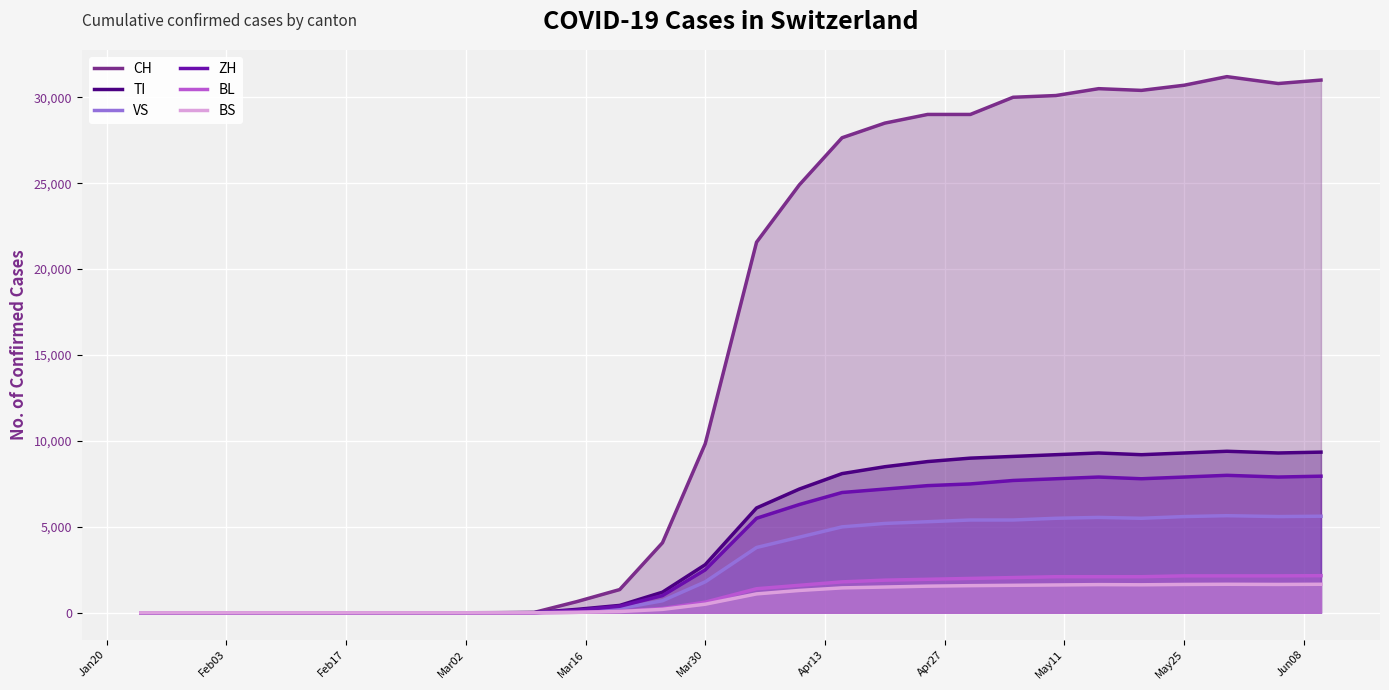

Which series has the largest range (max minus min)?

CH